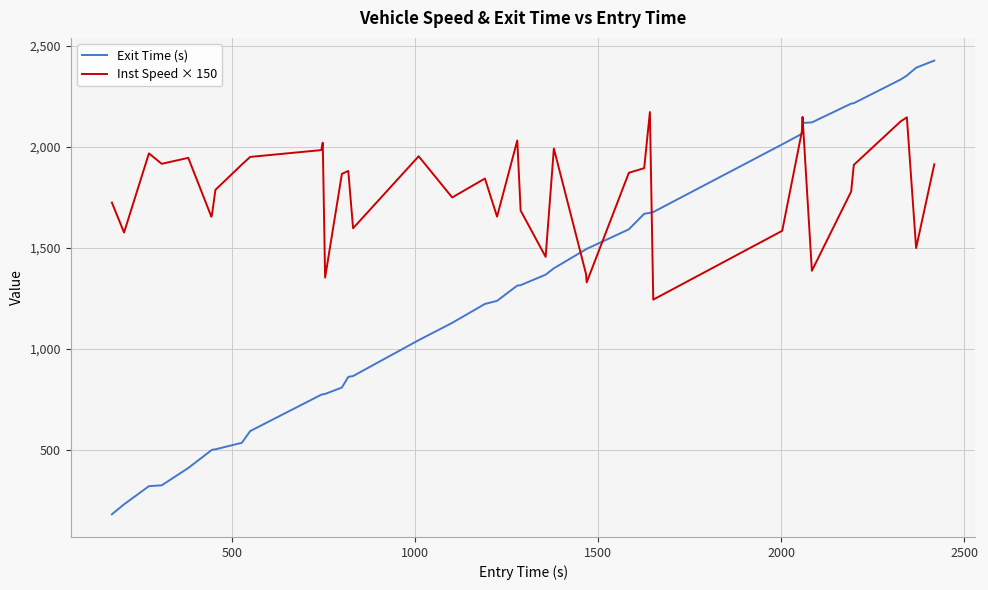

Which series has the largest total across all categories?

Inst Speed × 150